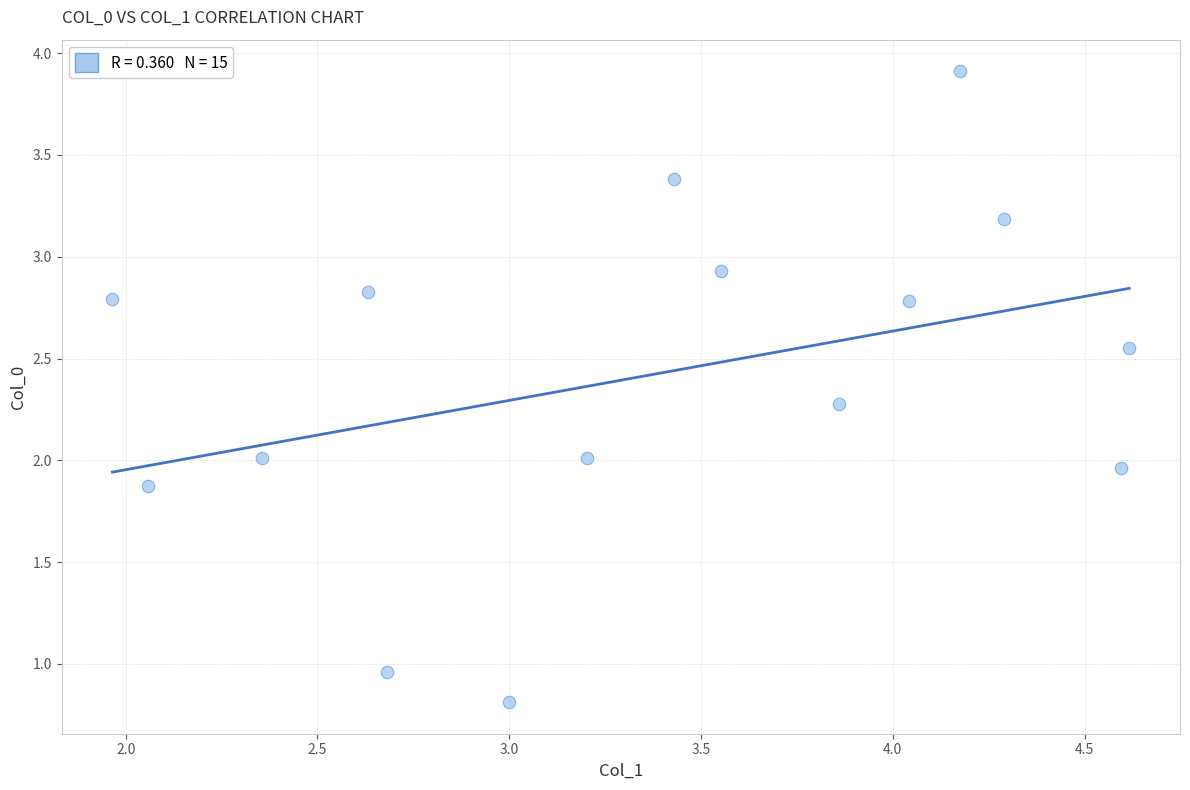

What is the range of X values (max minus min)?

2.7